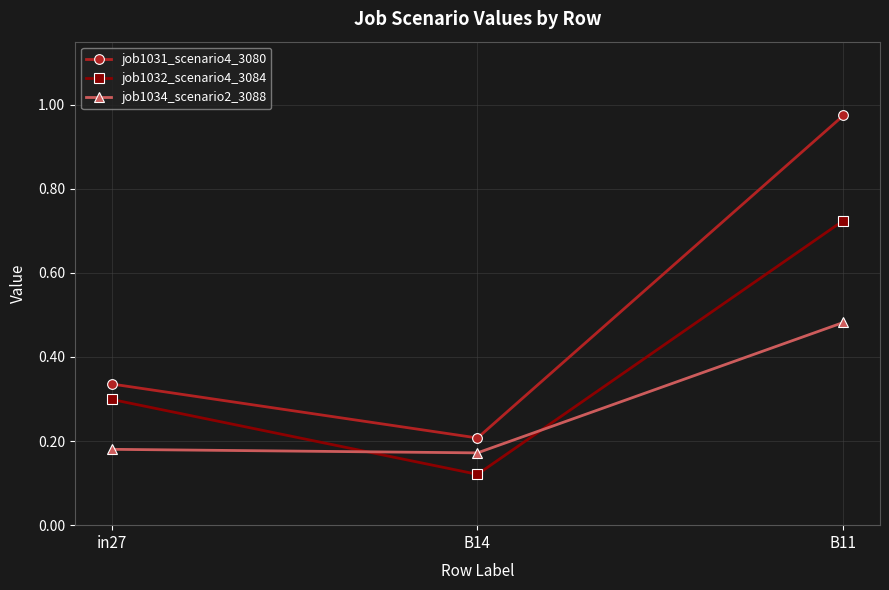

What is the sum of all job1034_scenario2_3088 values?

0.8